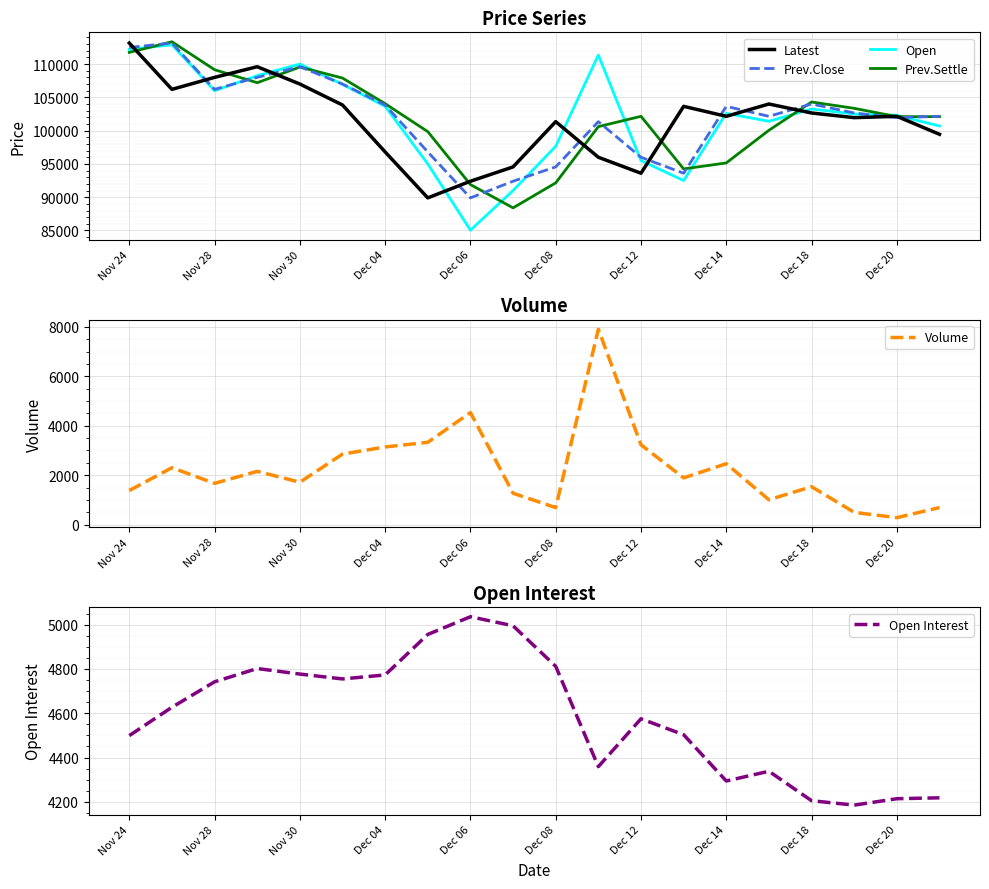

The value of Latest at Dec 20 is 176181. True or false?

False